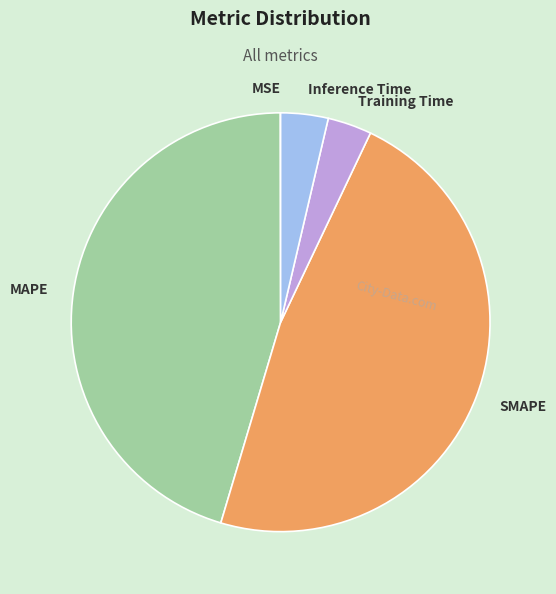

Is there any slice that represents more than half of the pie?

No